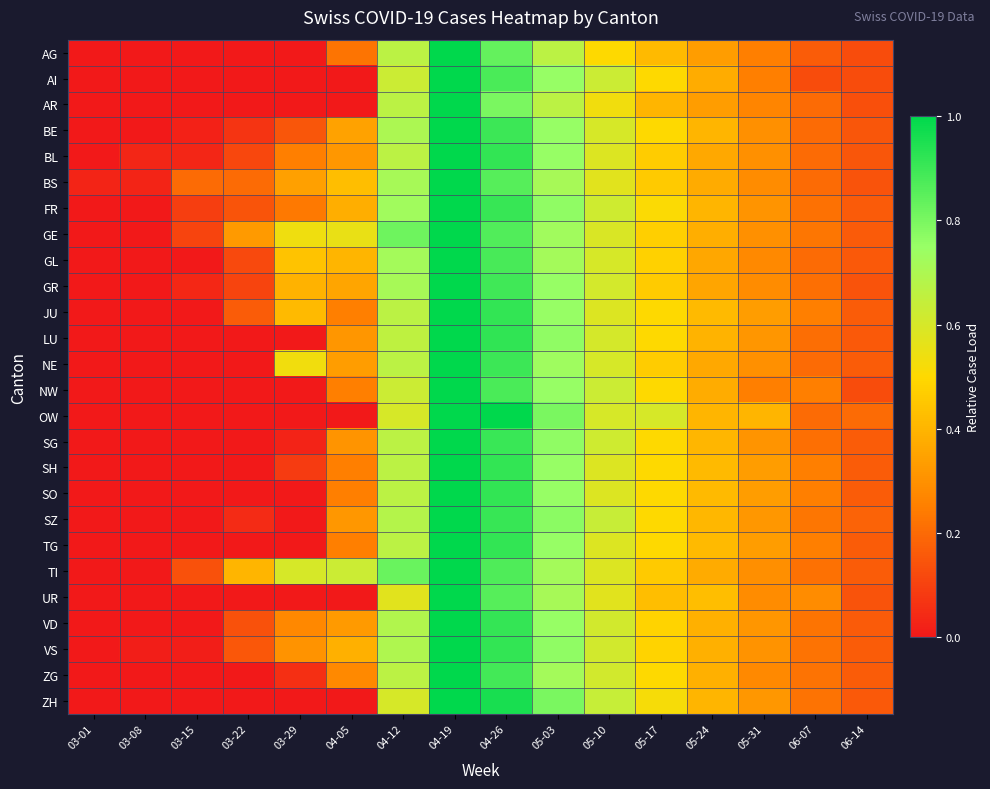

Reading left to right, list all the values displayed in this chart.

AG: 03-01=0.0	03-08=0.0	03-15=0.0	03-22=0.0	03-29=0.0	04-05=0.2	04-12=0.7	04-19=1.0	04-26=0.8	05-03=0.7	05-10=0.5	05-17=0.4	05-24=0.3	05-31=0.2	06-07=0.2	06-14=0.1
AI: 03-01=0.0	03-08=0.0	03-15=0.0	03-22=0.0	03-29=0.0	04-05=0.0	04-12=0.6	04-19=1.0	04-26=0.9	05-03=0.8	05-10=0.6	05-17=0.5	05-24=0.4	05-31=0.2	06-07=0.1	06-14=0.1
AR: 03-01=0.0	03-08=0.0	03-15=0.0	03-22=0.0	03-29=0.0	04-05=0.0	04-12=0.7	04-19=1.0	04-26=0.8	05-03=0.7	05-10=0.5	05-17=0.4	05-24=0.3	05-31=0.3	06-07=0.2	06-14=0.1
BE: 03-01=0.0	03-08=0.0	03-15=0.0	03-22=0.1	03-29=0.1	04-05=0.3	04-12=0.7	04-19=1.0	04-26=0.9	05-03=0.8	05-10=0.6	05-17=0.5	05-24=0.4	05-31=0.3	06-07=0.2	06-14=0.1
BL: 03-01=0.0	03-08=0.0	03-15=0.0	03-22=0.1	03-29=0.2	04-05=0.3	04-12=0.7	04-19=1.0	04-26=0.9	05-03=0.8	05-10=0.6	05-17=0.5	05-24=0.4	05-31=0.3	06-07=0.2	06-14=0.1
BS: 03-01=0.0	03-08=0.0	03-15=0.2	03-22=0.2	03-29=0.3	04-05=0.4	04-12=0.7	04-19=1.0	04-26=0.9	05-03=0.7	05-10=0.6	05-17=0.5	05-24=0.4	05-31=0.3	06-07=0.2	06-14=0.1
FR: 03-01=0.0	03-08=0.0	03-15=0.1	03-22=0.1	03-29=0.2	04-05=0.4	04-12=0.7	04-19=1.0	04-26=0.9	05-03=0.8	05-10=0.6	05-17=0.5	05-24=0.4	05-31=0.3	06-07=0.2	06-14=0.2
GE: 03-01=0.0	03-08=0.0	03-15=0.1	03-22=0.3	03-29=0.5	04-05=0.6	04-12=0.8	04-19=1.0	04-26=0.9	05-03=0.7	05-10=0.6	05-17=0.5	05-24=0.4	05-31=0.3	06-07=0.2	06-14=0.2
GL: 03-01=0.0	03-08=0.0	03-15=0.0	03-22=0.1	03-29=0.4	04-05=0.4	04-12=0.7	04-19=1.0	04-26=0.9	05-03=0.7	05-10=0.6	05-17=0.5	05-24=0.4	05-31=0.3	06-07=0.2	06-14=0.2
GR: 03-01=0.0	03-08=0.0	03-15=0.0	03-22=0.1	03-29=0.4	04-05=0.4	04-12=0.7	04-19=1.0	04-26=0.9	05-03=0.8	05-10=0.6	05-17=0.5	05-24=0.4	05-31=0.3	06-07=0.2	06-14=0.1
JU: 03-01=0.0	03-08=0.0	03-15=0.0	03-22=0.2	03-29=0.4	04-05=0.2	04-12=0.7	04-19=1.0	04-26=0.9	05-03=0.8	05-10=0.6	05-17=0.5	05-24=0.4	05-31=0.3	06-07=0.2	06-14=0.2
LU: 03-01=0.0	03-08=0.0	03-15=0.0	03-22=0.0	03-29=0.0	04-05=0.3	04-12=0.7	04-19=1.0	04-26=0.9	05-03=0.8	05-10=0.6	05-17=0.5	05-24=0.4	05-31=0.3	06-07=0.2	06-14=0.2
NE: 03-01=0.0	03-08=0.0	03-15=0.0	03-22=0.0	03-29=0.5	04-05=0.3	04-12=0.7	04-19=1.0	04-26=0.9	05-03=0.7	05-10=0.6	05-17=0.5	05-24=0.4	05-31=0.3	06-07=0.2	06-14=0.2
NW: 03-01=0.0	03-08=0.0	03-15=0.0	03-22=0.0	03-29=0.0	04-05=0.2	04-12=0.6	04-19=1.0	04-26=0.9	05-03=0.8	05-10=0.6	05-17=0.5	05-24=0.4	05-31=0.2	06-07=0.2	06-14=0.1
OW: 03-01=0.0	03-08=0.0	03-15=0.0	03-22=0.0	03-29=0.0	04-05=0.0	04-12=0.6	04-19=1.0	04-26=1.0	05-03=0.8	05-10=0.6	05-17=0.6	05-24=0.4	05-31=0.4	06-07=0.2	06-14=0.2
SG: 03-01=0.0	03-08=0.0	03-15=0.0	03-22=0.0	03-29=0.0	04-05=0.3	04-12=0.7	04-19=1.0	04-26=0.9	05-03=0.8	05-10=0.6	05-17=0.5	05-24=0.4	05-31=0.3	06-07=0.2	06-14=0.2
SH: 03-01=0.0	03-08=0.0	03-15=0.0	03-22=0.0	03-29=0.1	04-05=0.2	04-12=0.7	04-19=1.0	04-26=0.9	05-03=0.8	05-10=0.6	05-17=0.5	05-24=0.4	05-31=0.3	06-07=0.2	06-14=0.2
SO: 03-01=0.0	03-08=0.0	03-15=0.0	03-22=0.0	03-29=0.0	04-05=0.2	04-12=0.7	04-19=1.0	04-26=0.9	05-03=0.8	05-10=0.6	05-17=0.5	05-24=0.4	05-31=0.3	06-07=0.2	06-14=0.2
SZ: 03-01=0.0	03-08=0.0	03-15=0.0	03-22=0.0	03-29=0.0	04-05=0.3	04-12=0.7	04-19=1.0	04-26=0.9	05-03=0.8	05-10=0.6	05-17=0.5	05-24=0.4	05-31=0.3	06-07=0.2	06-14=0.2
TG: 03-01=0.0	03-08=0.0	03-15=0.0	03-22=0.0	03-29=0.0	04-05=0.2	04-12=0.7	04-19=1.0	04-26=0.9	05-03=0.8	05-10=0.6	05-17=0.5	05-24=0.4	05-31=0.3	06-07=0.2	06-14=0.2
TI: 03-01=0.0	03-08=0.0	03-15=0.1	03-22=0.4	03-29=0.6	04-05=0.6	04-12=0.8	04-19=1.0	04-26=0.9	05-03=0.7	05-10=0.6	05-17=0.5	05-24=0.4	05-31=0.3	06-07=0.2	06-14=0.2
UR: 03-01=0.0	03-08=0.0	03-15=0.0	03-22=0.0	03-29=0.0	04-05=0.0	04-12=0.6	04-19=1.0	04-26=0.9	05-03=0.7	05-10=0.6	05-17=0.4	05-24=0.4	05-31=0.3	06-07=0.3	06-14=0.1
VD: 03-01=0.0	03-08=0.0	03-15=0.0	03-22=0.1	03-29=0.3	04-05=0.3	04-12=0.7	04-19=1.0	04-26=0.9	05-03=0.8	05-10=0.6	05-17=0.5	05-24=0.4	05-31=0.3	06-07=0.2	06-14=0.2
VS: 03-01=0.0	03-08=0.0	03-15=0.0	03-22=0.2	03-29=0.3	04-05=0.4	04-12=0.7	04-19=1.0	04-26=0.9	05-03=0.8	05-10=0.6	05-17=0.5	05-24=0.4	05-31=0.3	06-07=0.2	06-14=0.2
ZG: 03-01=0.0	03-08=0.0	03-15=0.0	03-22=0.0	03-29=0.1	04-05=0.3	04-12=0.7	04-19=1.0	04-26=0.9	05-03=0.7	05-10=0.6	05-17=0.5	05-24=0.4	05-31=0.3	06-07=0.2	06-14=0.2
ZH: 03-01=0.0	03-08=0.0	03-15=0.0	03-22=0.0	03-29=0.0	04-05=0.0	04-12=0.6	04-19=1.0	04-26=1.0	05-03=0.8	05-10=0.6	05-17=0.5	05-24=0.4	05-31=0.3	06-07=0.2	06-14=0.2